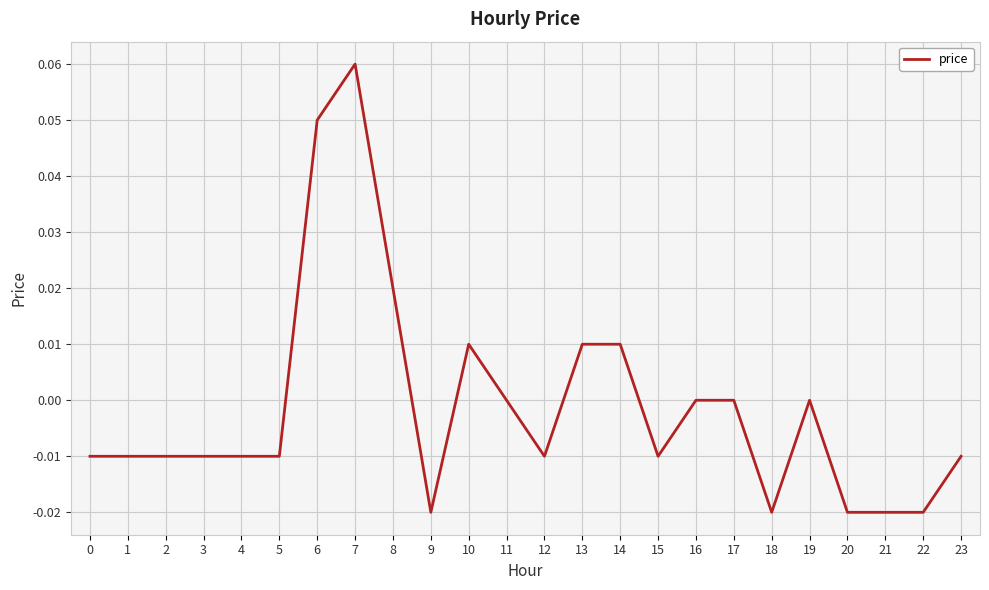

Count the number of categories in the chart.

24